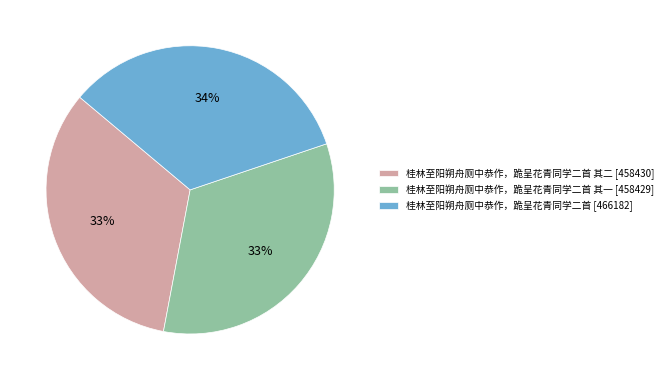

What is the ratio of the value at 桂林至阳朔舟厕中恭作，跪呈花青同学二首 [466182] to the value at 桂林至阳朔舟厕中恭作，跪呈花青同学二首 其一 [458429]?

1.0